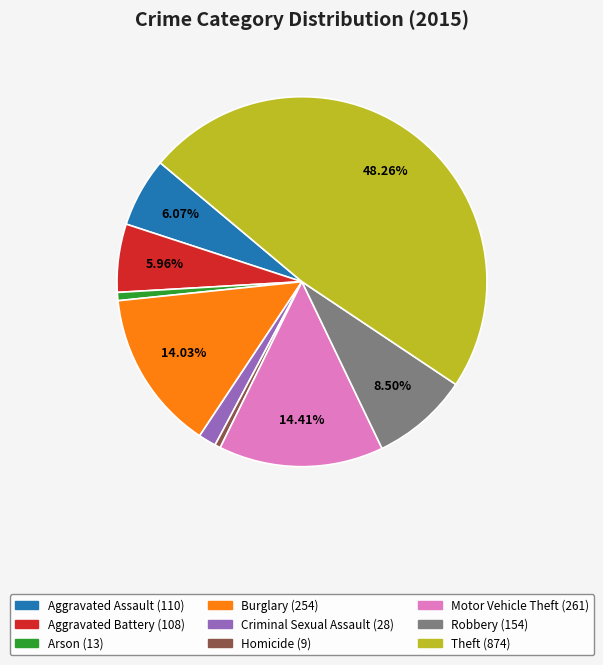

To the nearest percent, what is the combined percentage of Burglary and Aggravated Assault?

20%